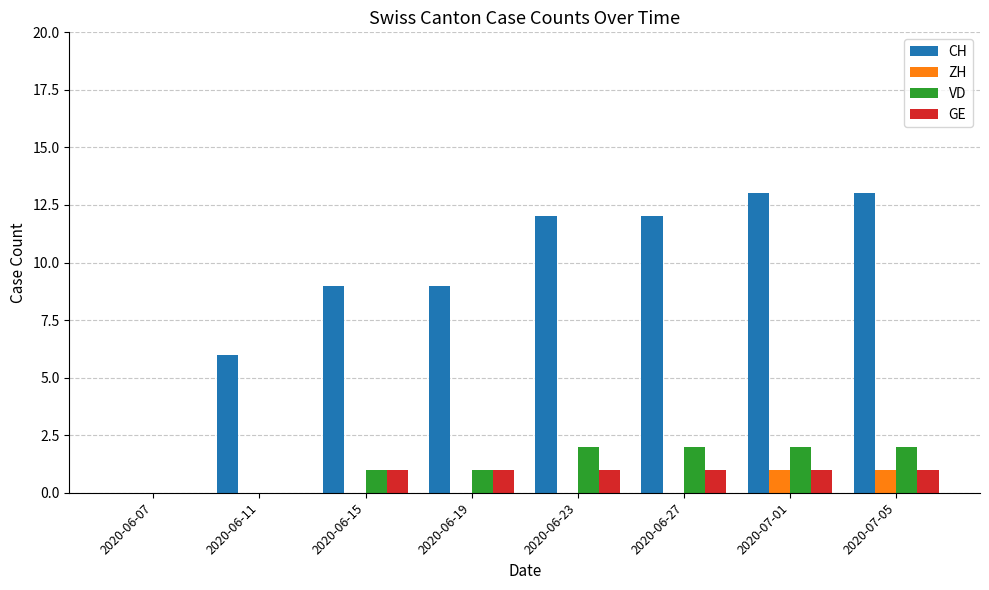

How many data points does each series have?

8